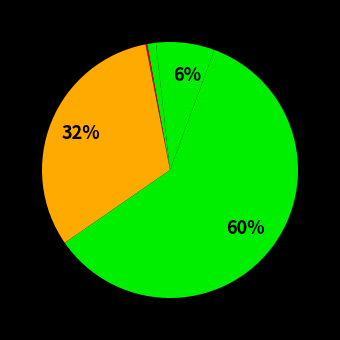

How many segments does this pie chart have?

6